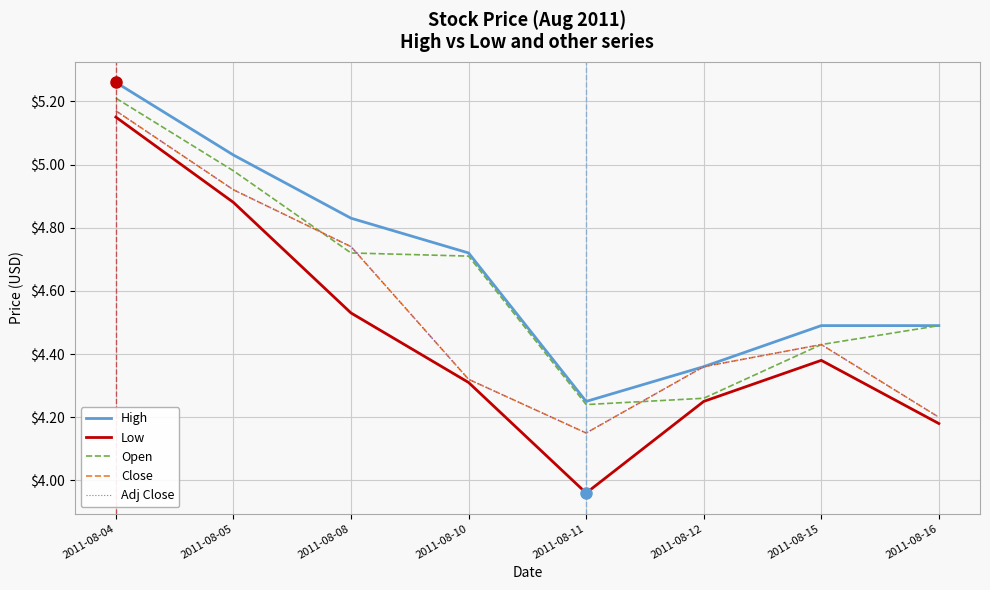

True or false: Close has a value of 6.4 at 2011-08-11.

False